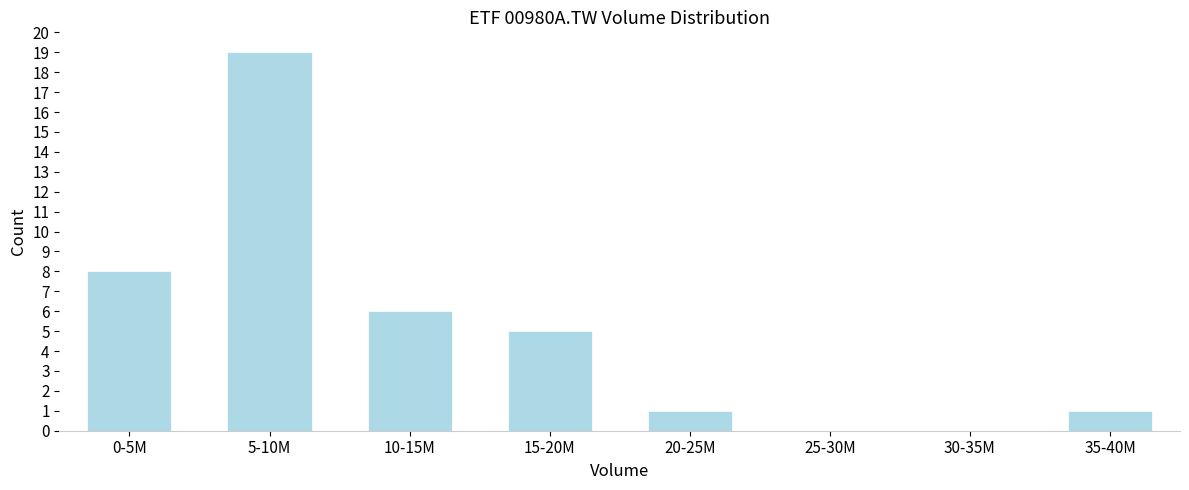

Reading left to right, extract all data points from this chart.

0-5M=8	5-10M=19	10-15M=6	15-20M=5	20-25M=1	25-30M=0	30-35M=0	35-40M=1